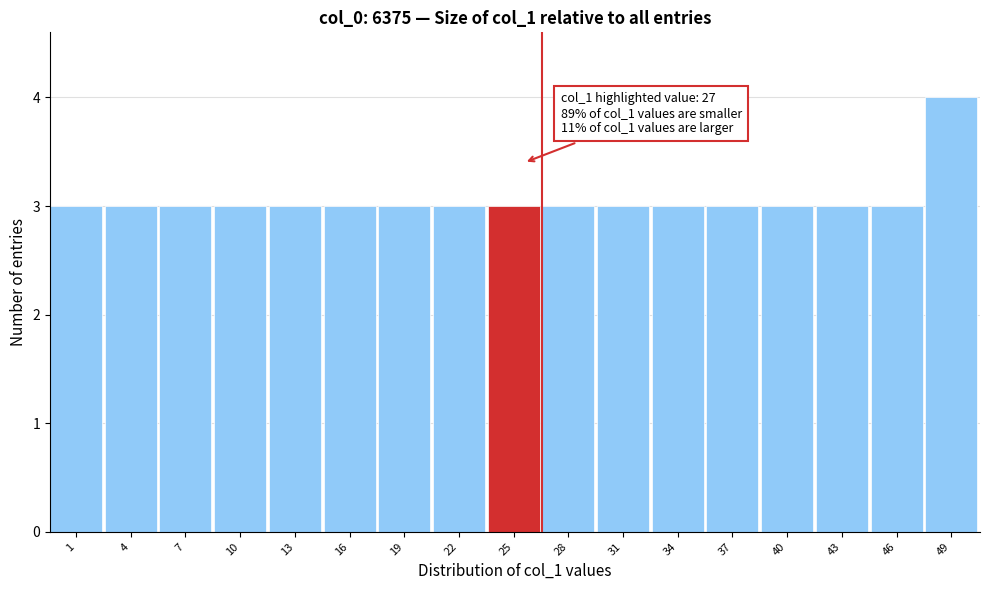

Reading right to left, what are all the values shown in this chart?

49=4	46=3	43=3	40=3	37=3	34=3	31=3	28=3	25=3	22=3	19=3	16=3	13=3	10=3	7=3	4=3	1=3